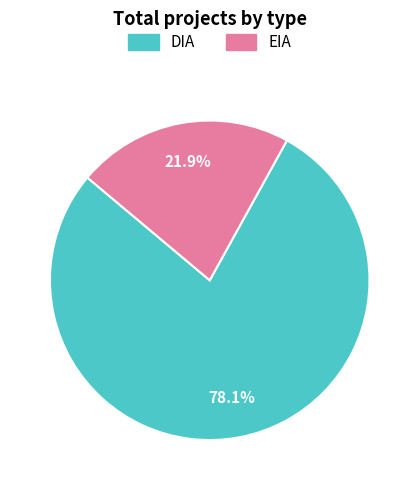

To the nearest percent, what is the difference between the largest and smallest slice percentages?

56%